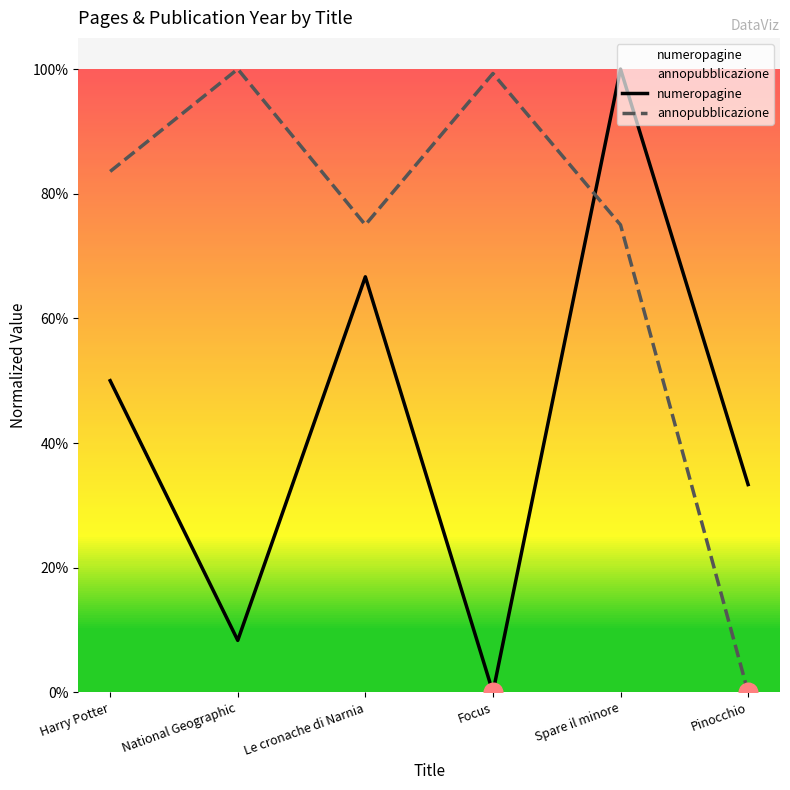

Which series contains the lowest Y value?

numeropagine